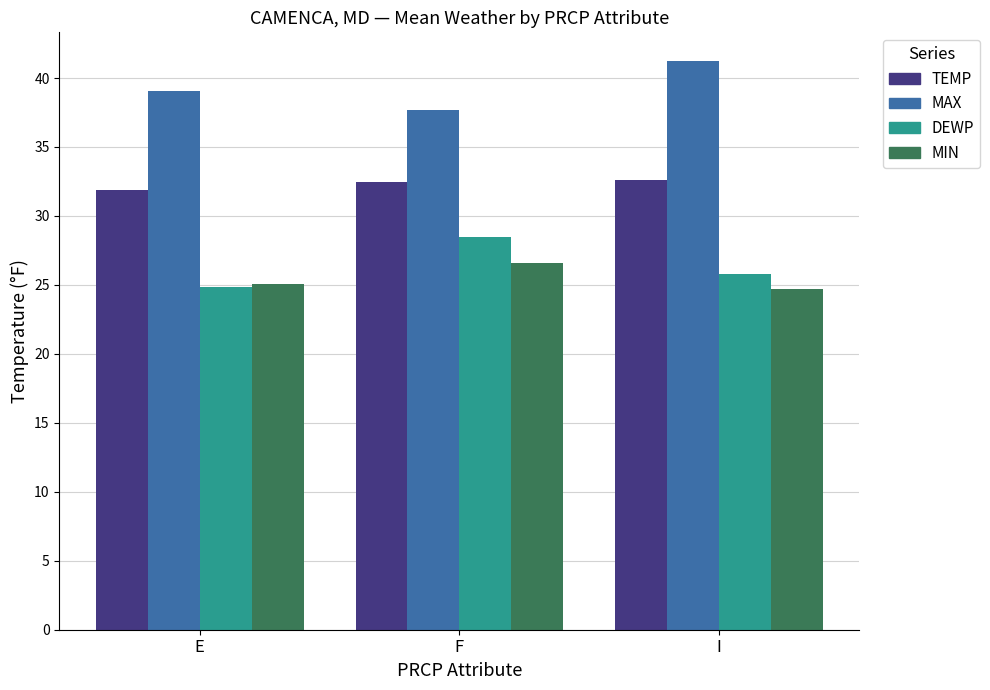

What is the label of the 1st bar from the left?

E